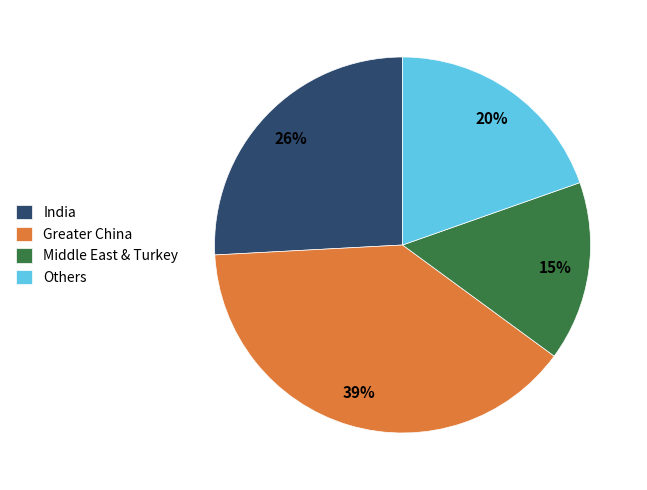

True or false: India accounts for 26% of the total.

True